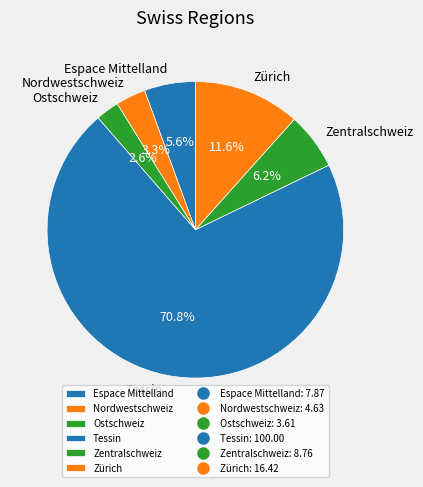

Is the sum of Zürich and Ostschweiz greater than half?

No